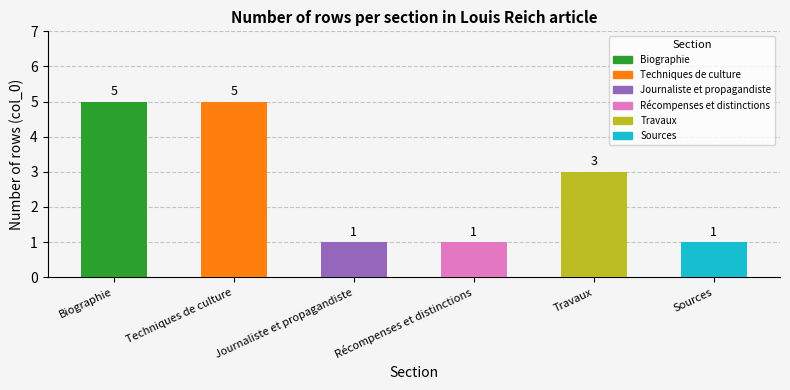

Are the bars horizontal?

No